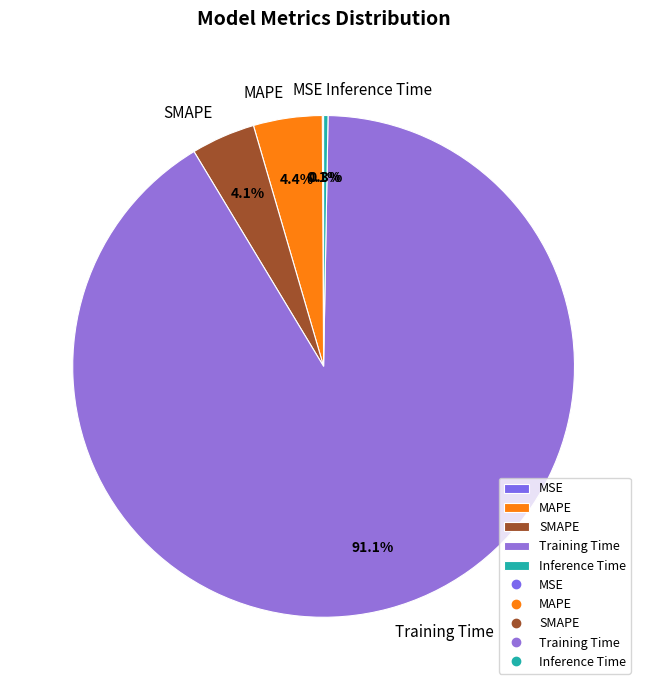

What is the largest slice in the pie chart?

Training Time